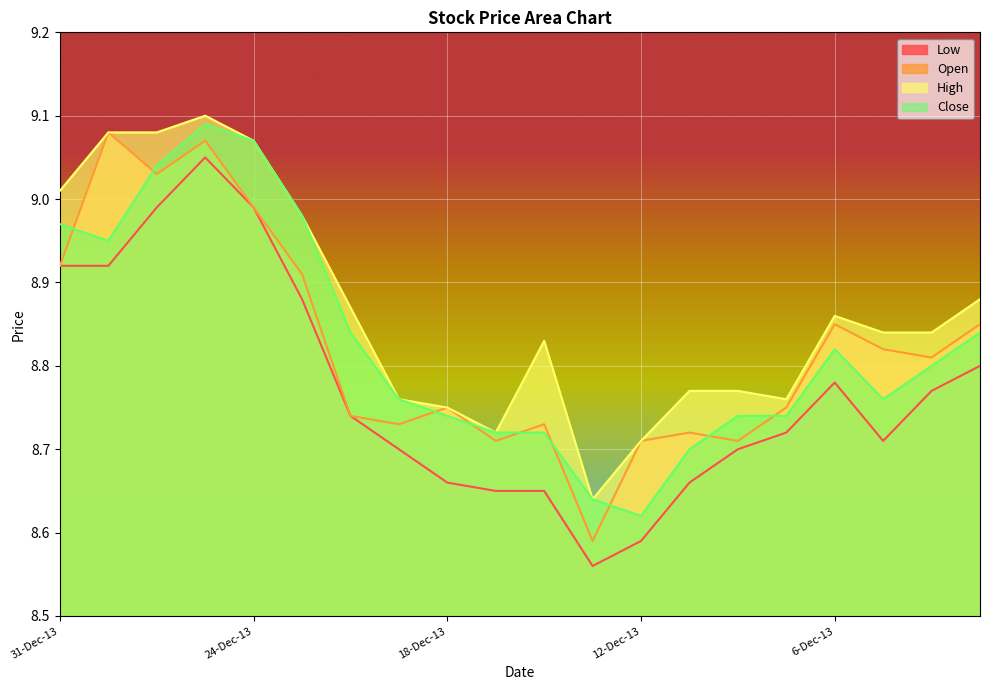

True or false: High has more than 1 points higher than both neighbors.

True